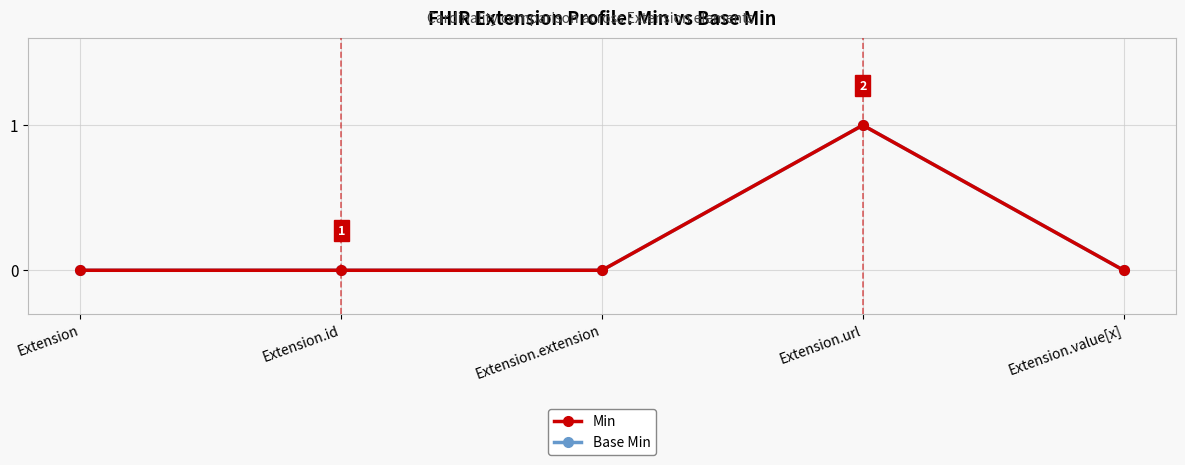

What are all the series names shown in the legend?

Min, Base Min